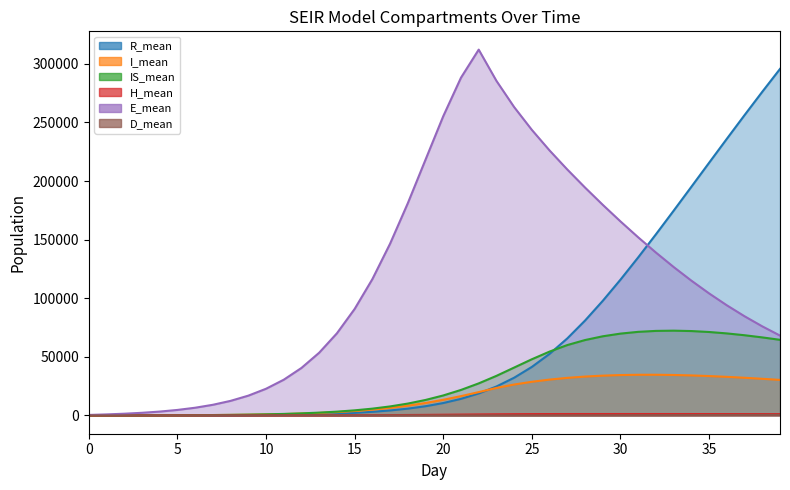

The E_mean series shows 126637.2 at 33. True or false?

True